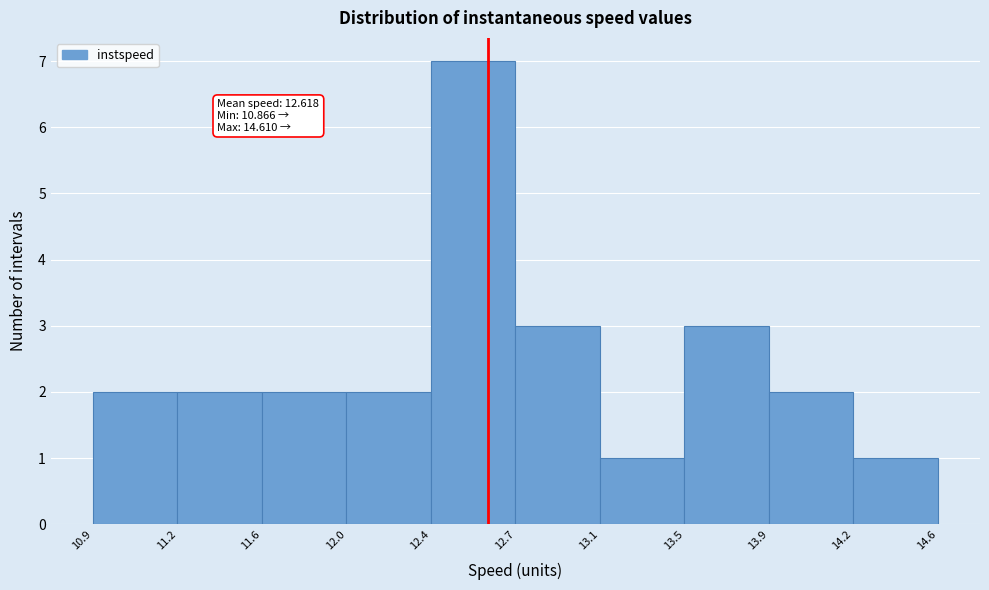

Which range on the x-axis has the tallest bar?

12.4 to 12.7